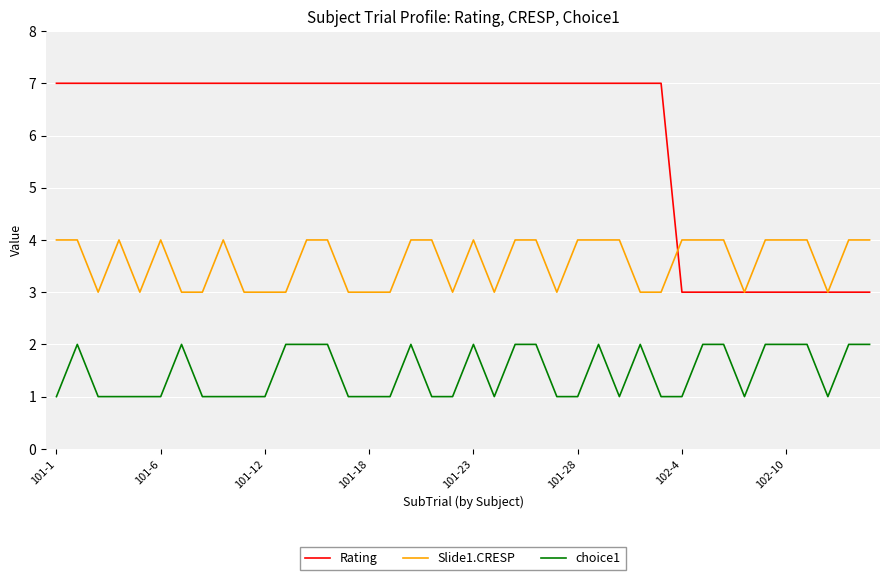

What is the maximum value for Slide1.CRESP?

4